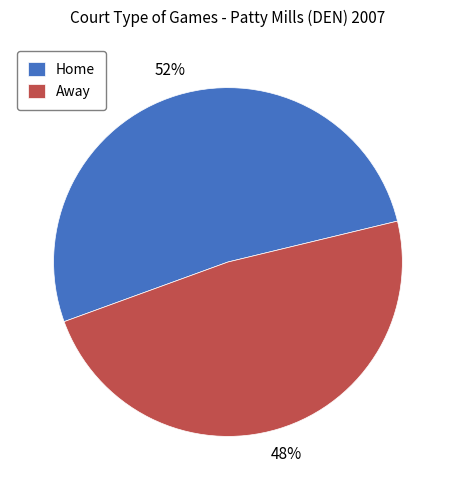

What percentage is the Away slice, to the nearest percent?

48%